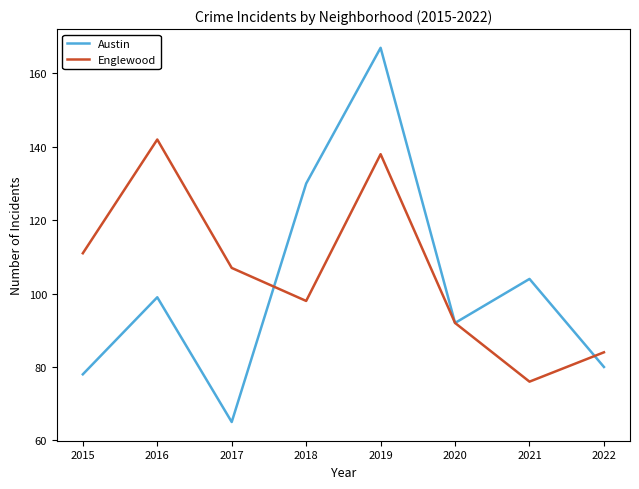

The Austin series shows 65 at 2017. True or false?

True